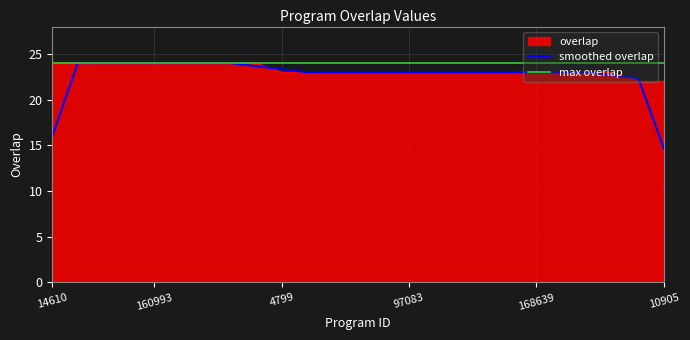

Does the chart have visible grid lines?

Yes